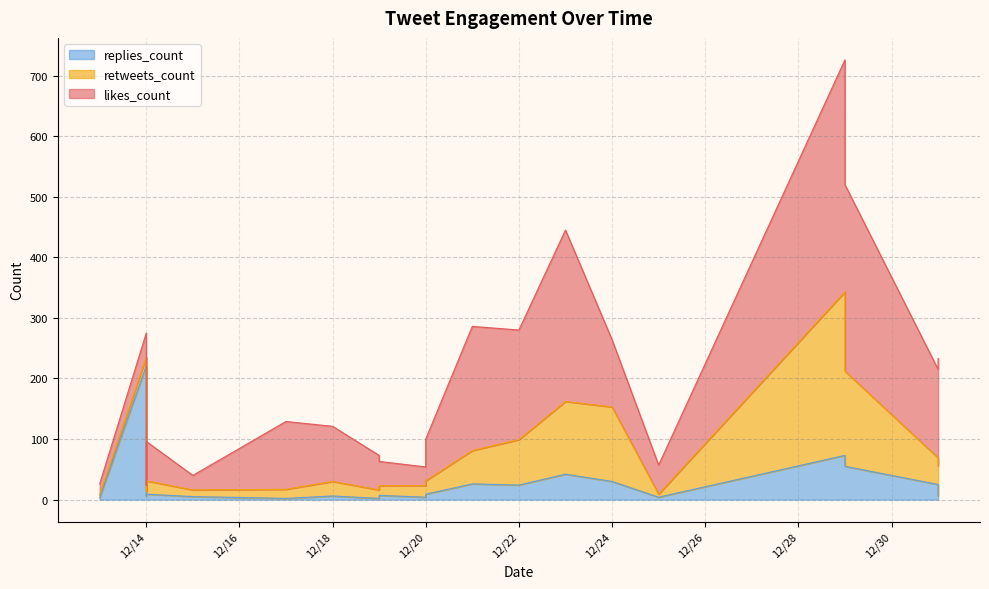

How many lines are shown in the chart?

3